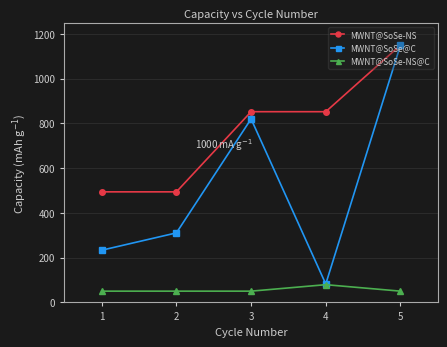

Which category has the highest value in the MWNT@SoSe-NS series?

5